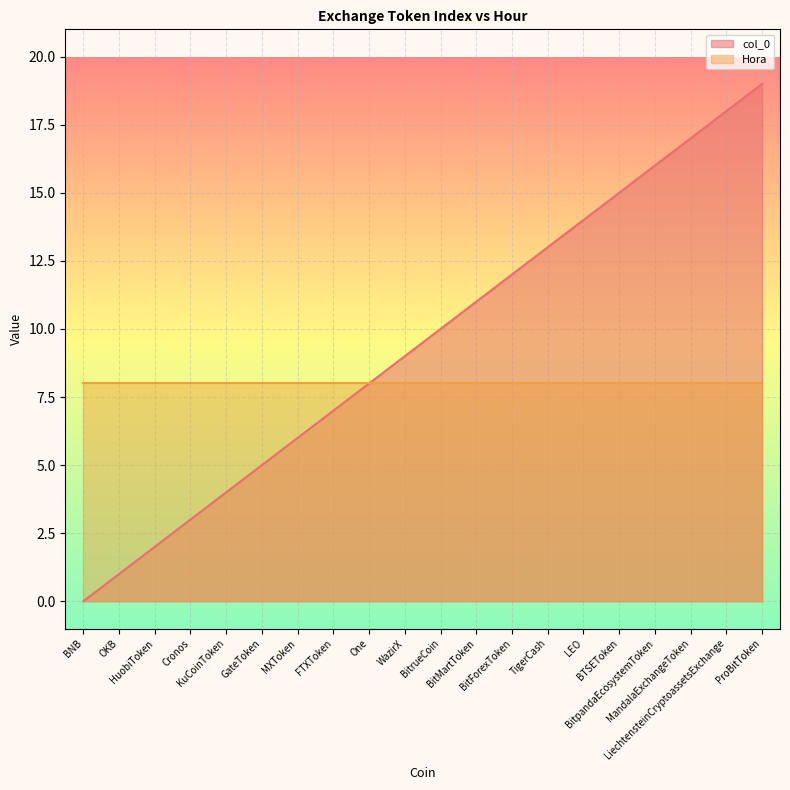

At which category does the chart reach its peak across all series?

ProBitToken